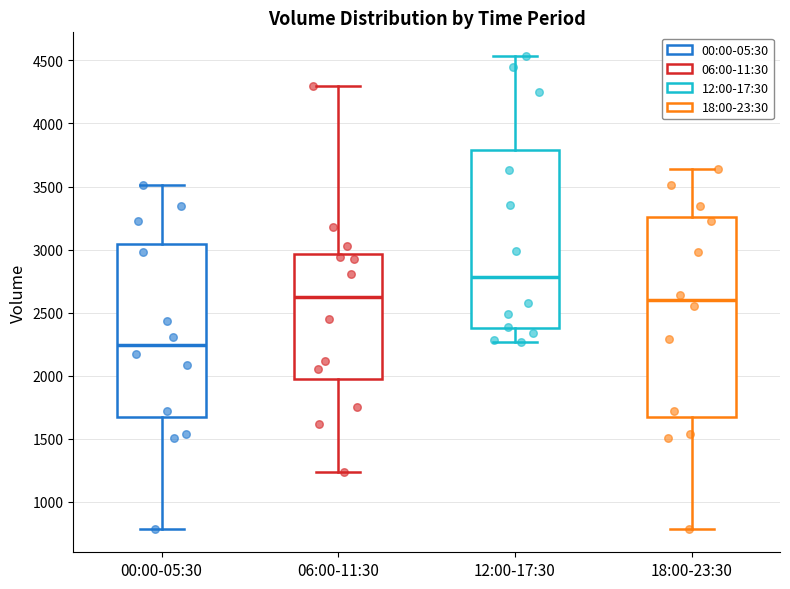

Reading left to right, read every box against the y-axis: the position of its median line, the range the box covers, and the ends of its whiskers. The values are not printed on the chart, so give them approximately, as read against the axis.

00:00-05:30: median 2250, box 1650 to 3050, whiskers 800 to 3500
06:00-11:30: median 2650, box 2000 to 2950, whiskers 1250 to 4300
12:00-17:30: median 2800, box 2400 to 3800, whiskers 2250 to 4550
18:00-23:30: median 2600, box 1650 to 3250, whiskers 800 to 3650